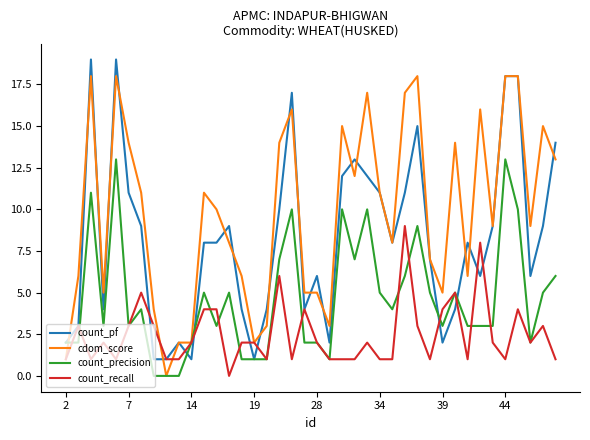

List the series in order of their peak value, highest first.

count_pf, cdom_score, count_precision, count_recall